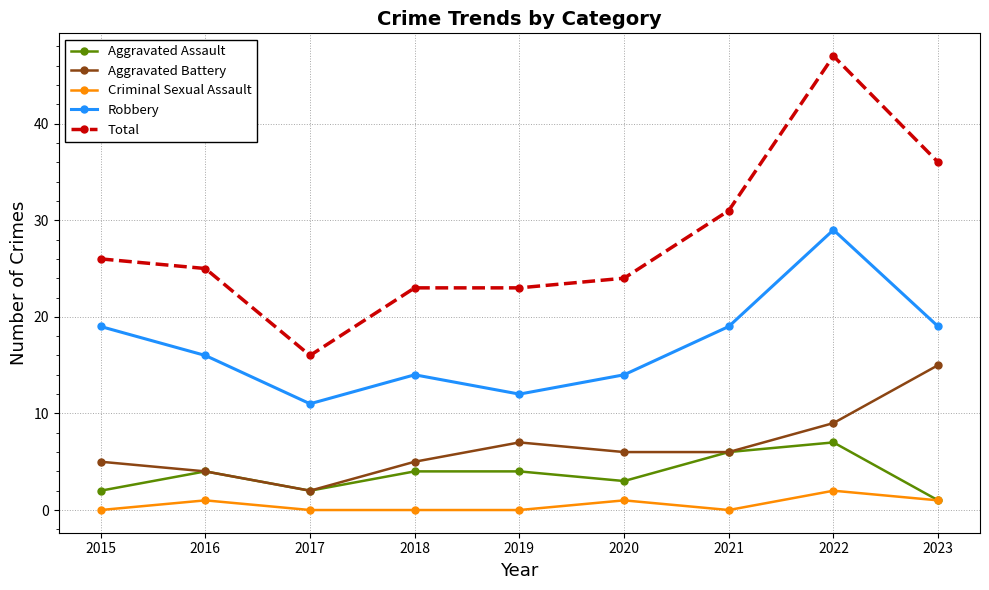

Where does the Total series first go above 25?

2015